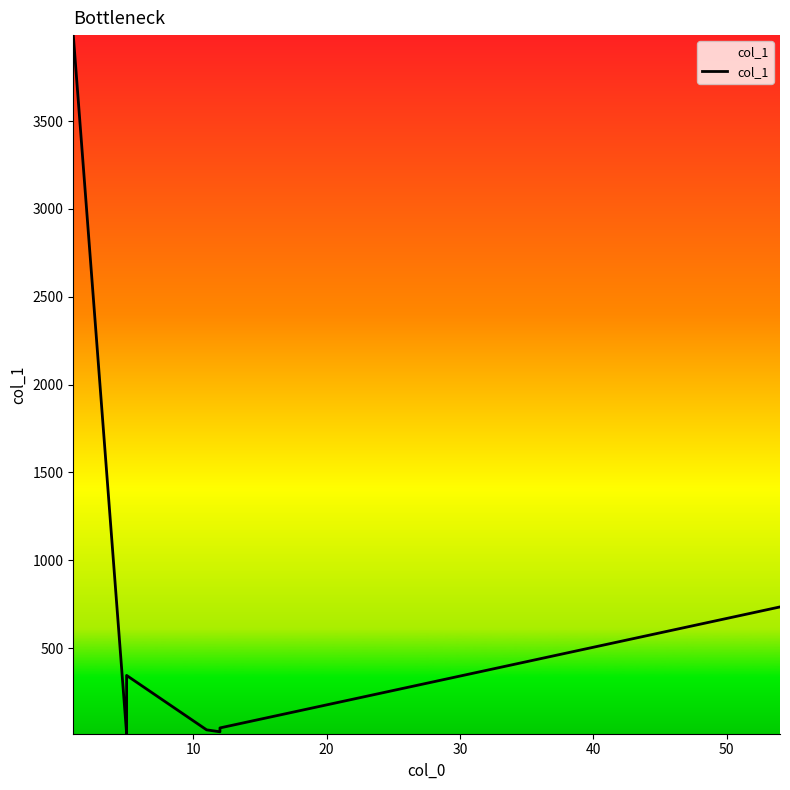

What position from the left is 10?

2